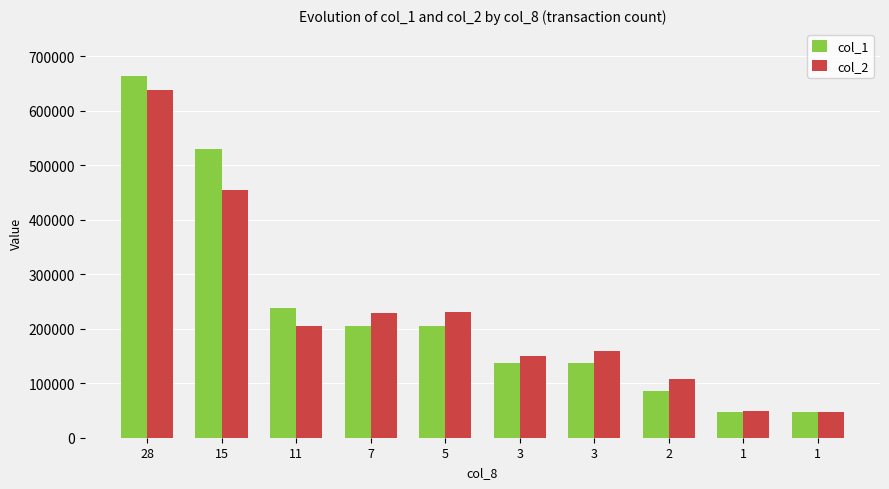

At which category is the sum across all series the highest?

28